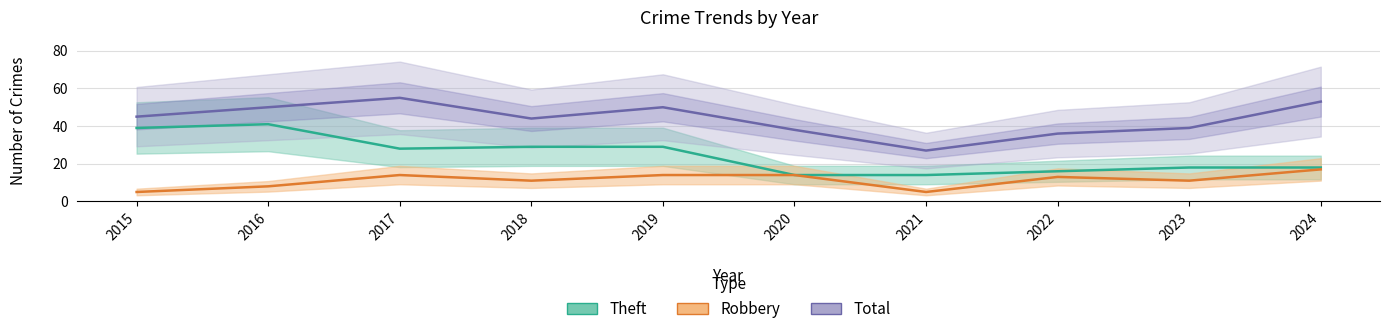

True or false: Total and Theft intersect in this chart.

False